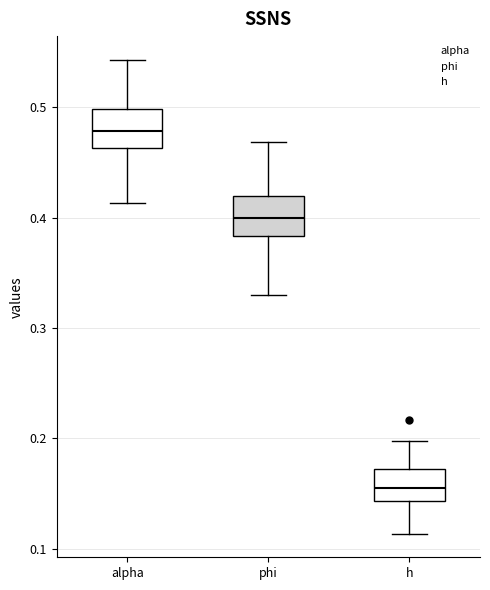

Which box has the highest median line?

alpha